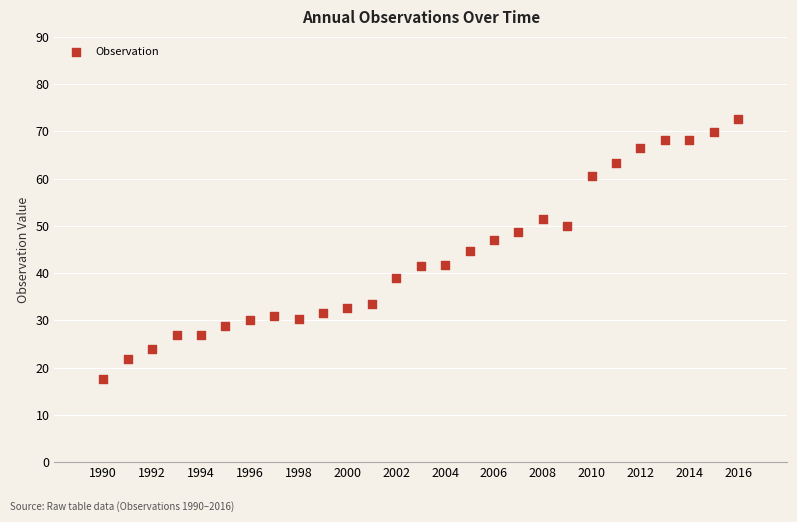

What is the range of X values (max minus min)?

26.0